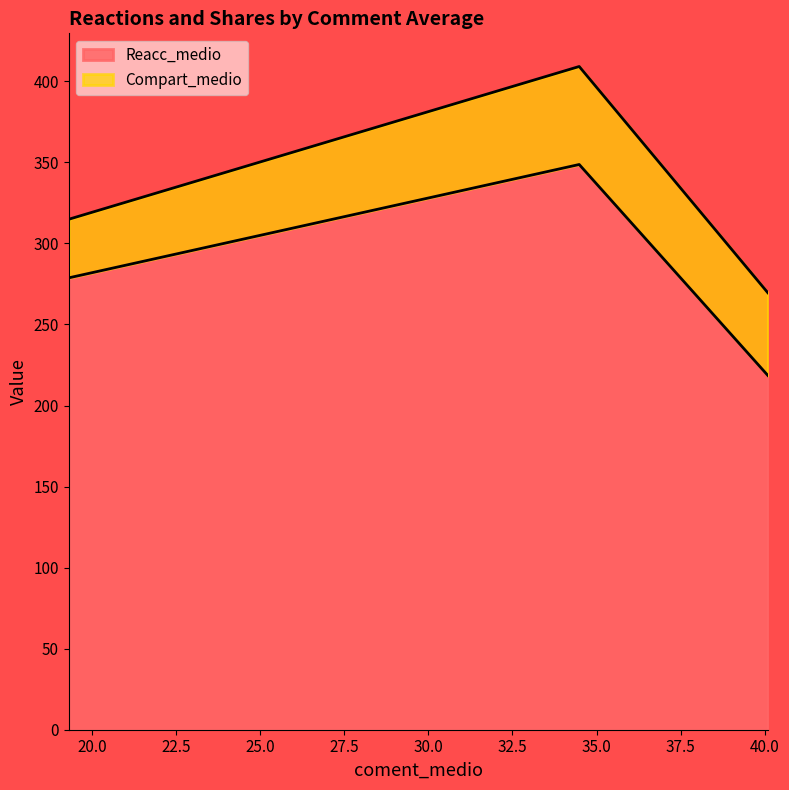

The chart shows a value of 376.7 at 19.31428571428571. True or false?

False